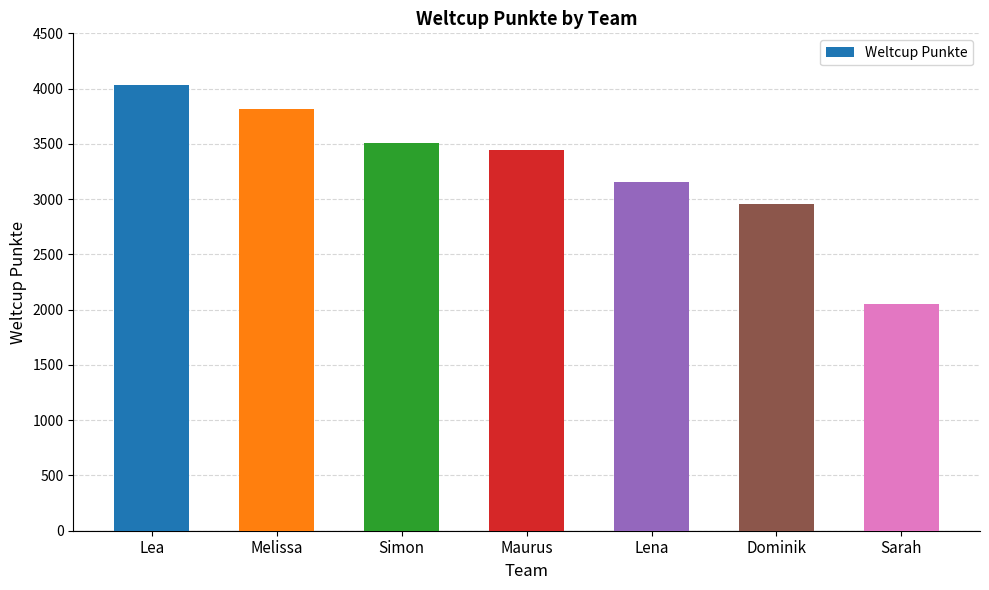

Reading left to right, what are all the values shown in this chart?

Lea=4030	Melissa=3818	Simon=3509	Maurus=3445	Lena=3158	Dominik=2955	Sarah=2053